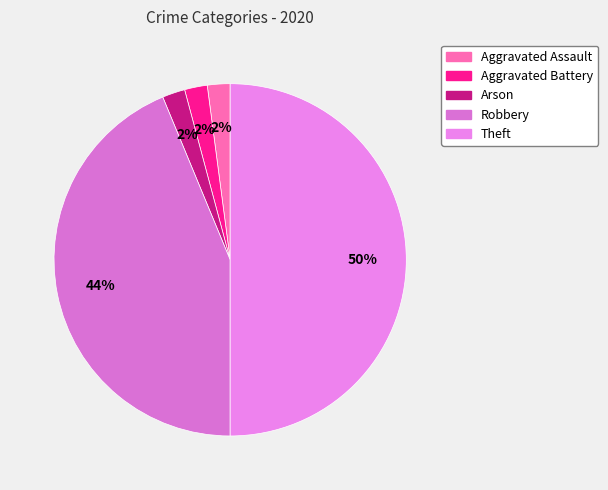

The Aggravated Assault slice represents 11% of the pie. True or false?

False